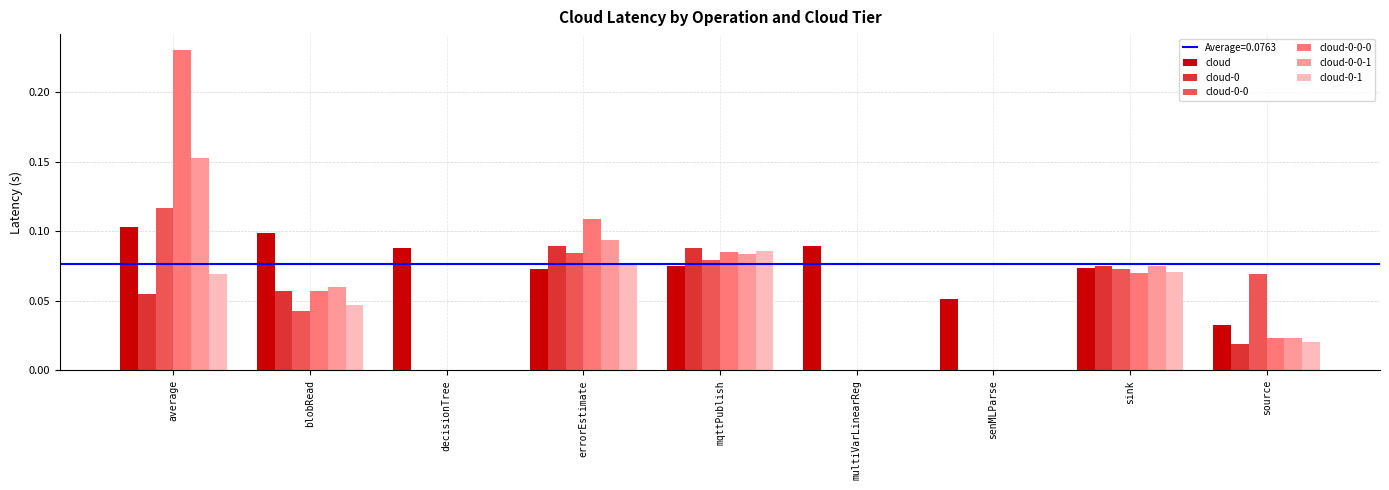

The value of cloud-0-0-1 at multiVarLinearReg is 0.0. True or false?

True